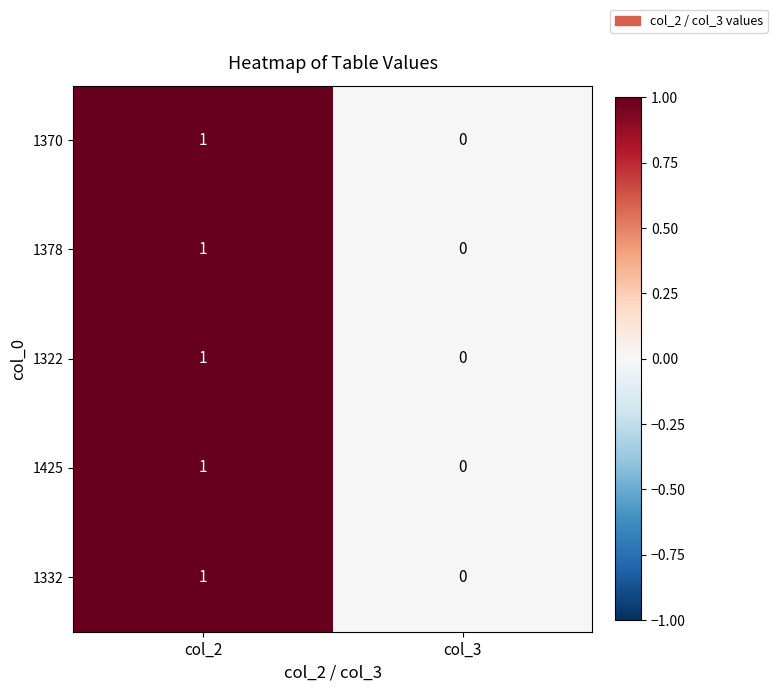

At which category does the chart reach its peak across all series?

col_2